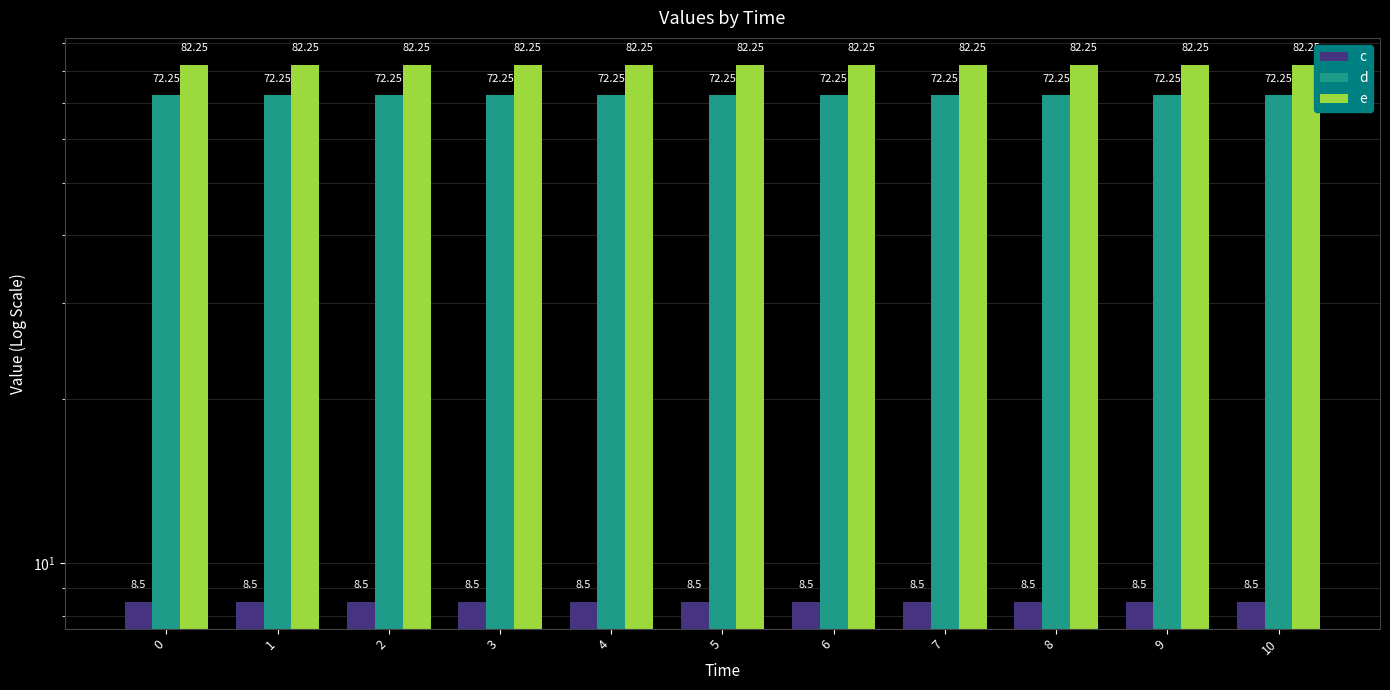

How many categories are shown in the chart?

11